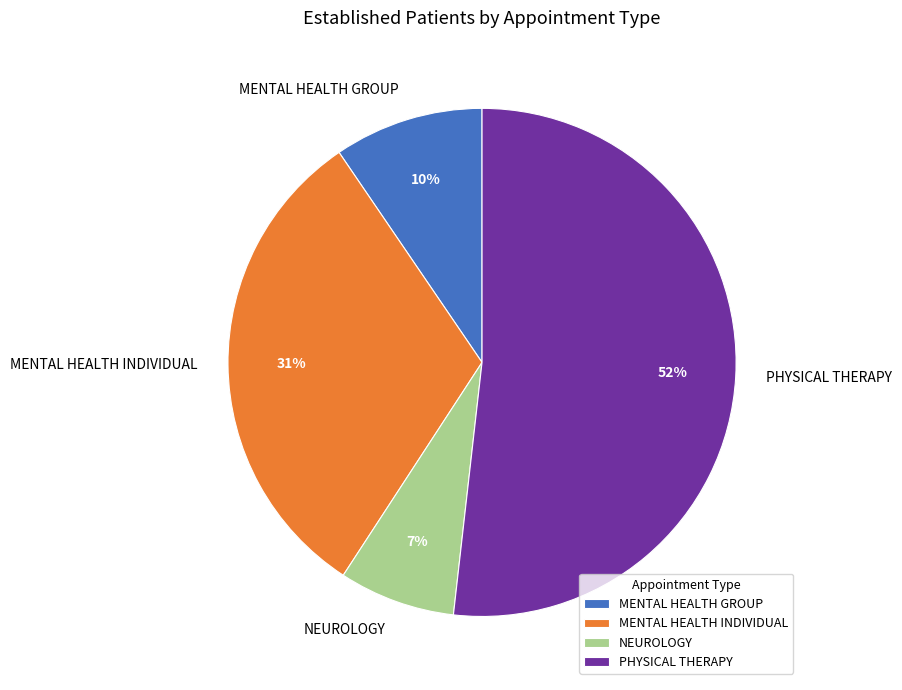

True or false: MENTAL HEALTH GROUP accounts for 10% of the total.

True